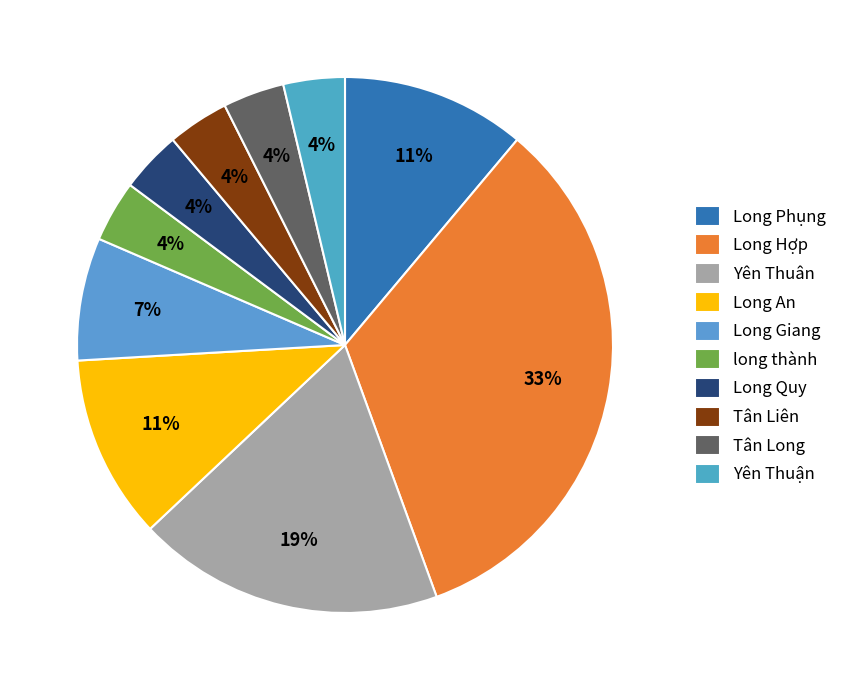

True or false: Long An accounts for 1% of the total.

False